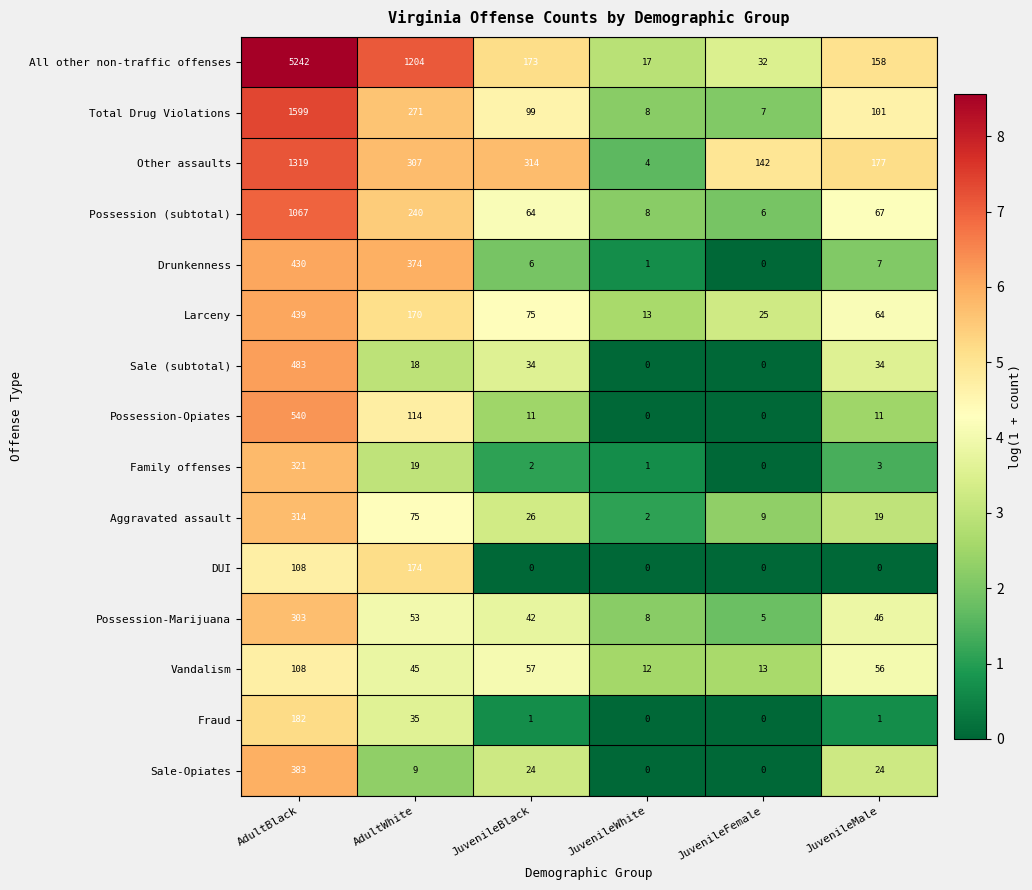

Which category has the lowest value in the Family offenses series?

JuvenileFemale